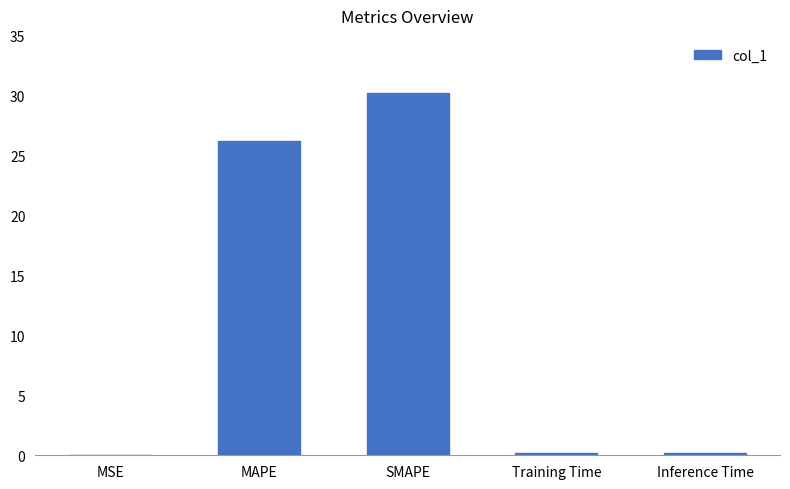

True or false: the data shows 0.2 at Training Time.

True